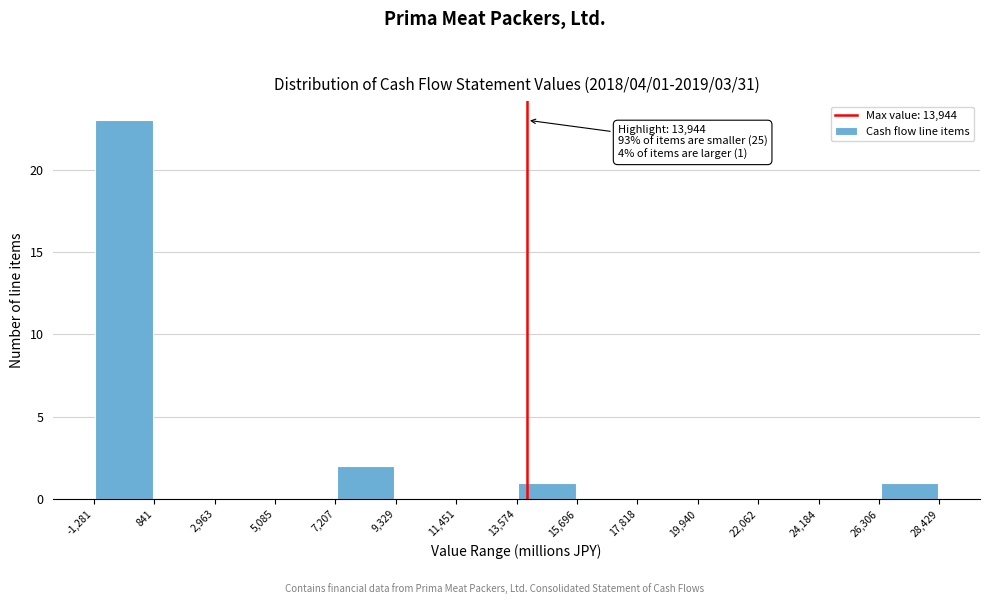

Over which range of the x-axis is the bar tallest?

-1,281 to 841